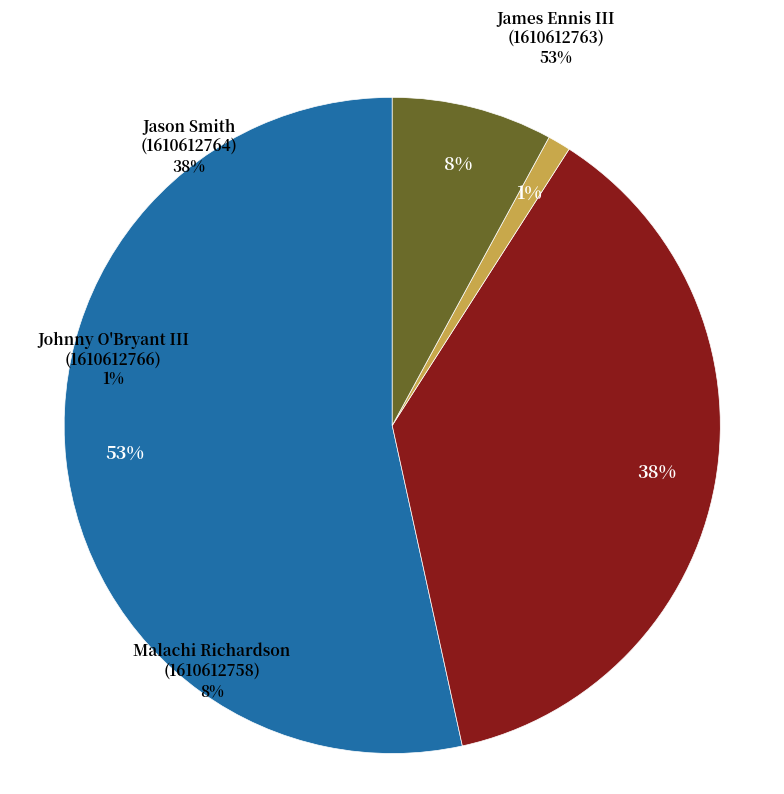

Count the number of slices in the pie.

4